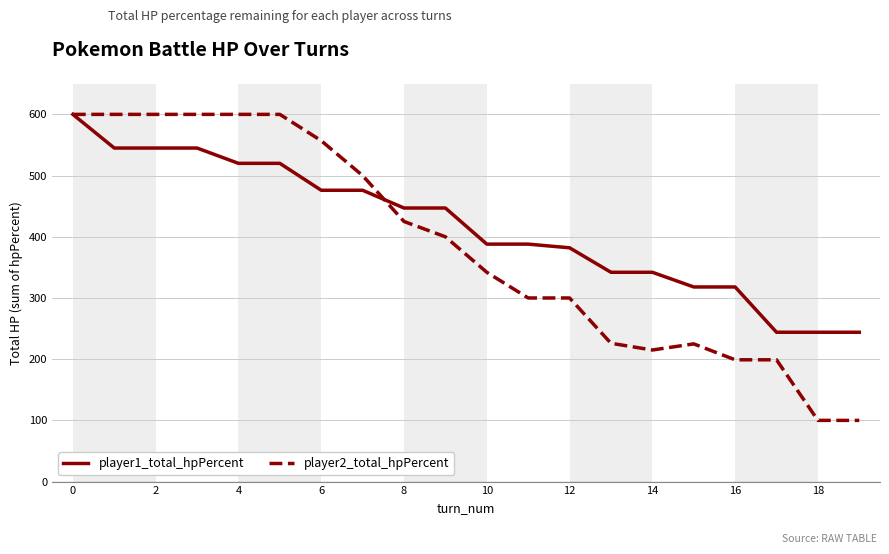

Which series has the largest range (max minus min)?

player2_total_hpPercent